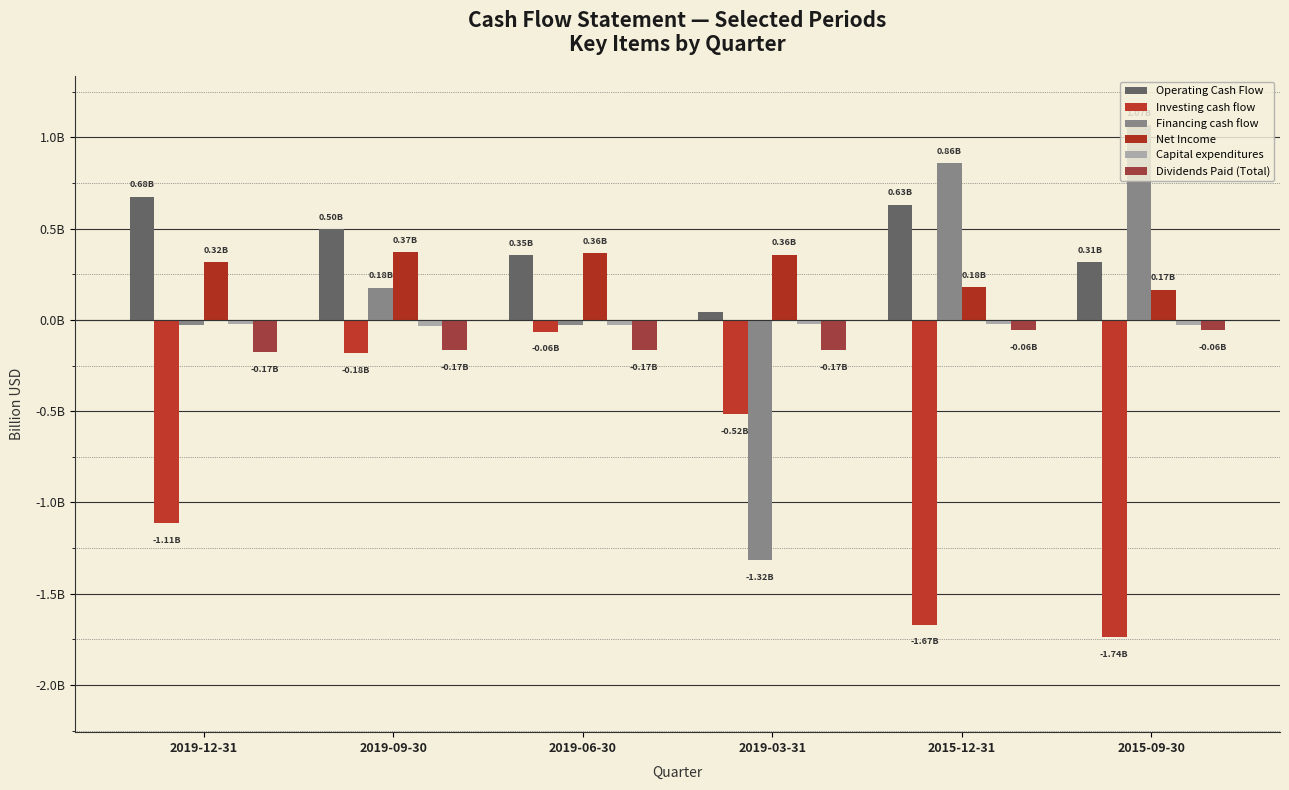

What is the value of the Financing cash flow bar at the 4th from the left?

-1.3